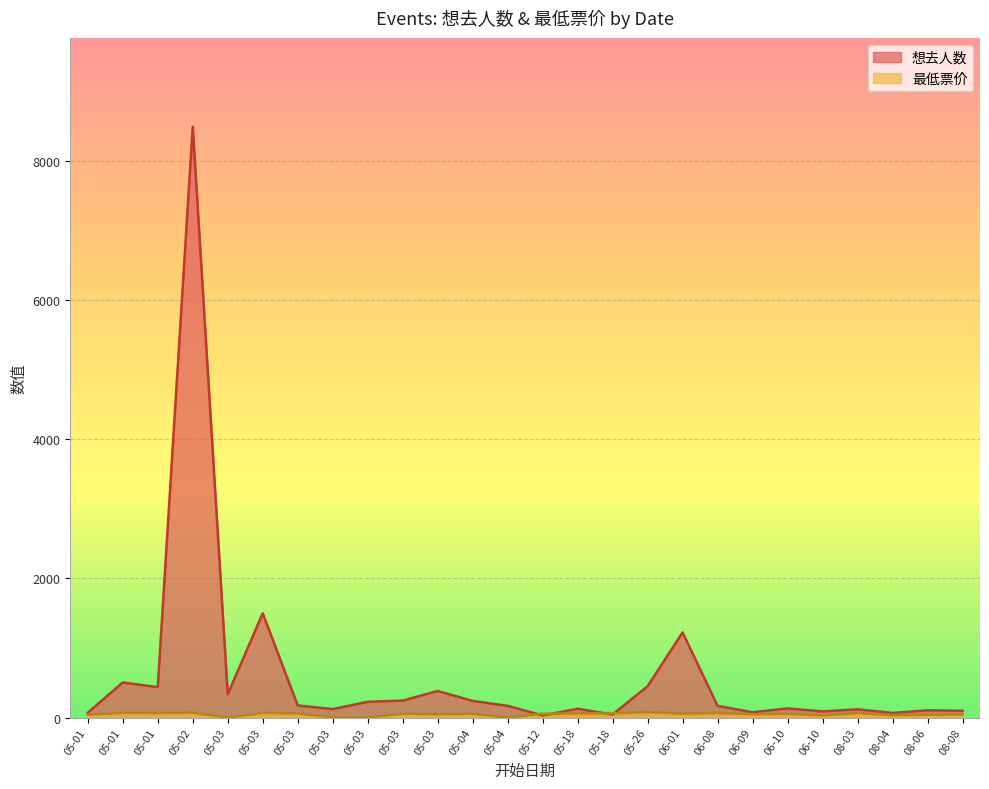

How many lines are shown in the chart?

2